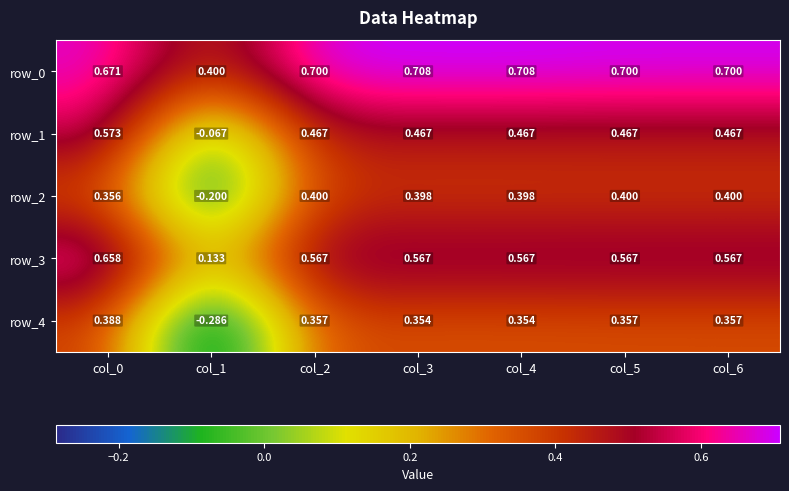

Which series has the largest total across all categories?

row_0